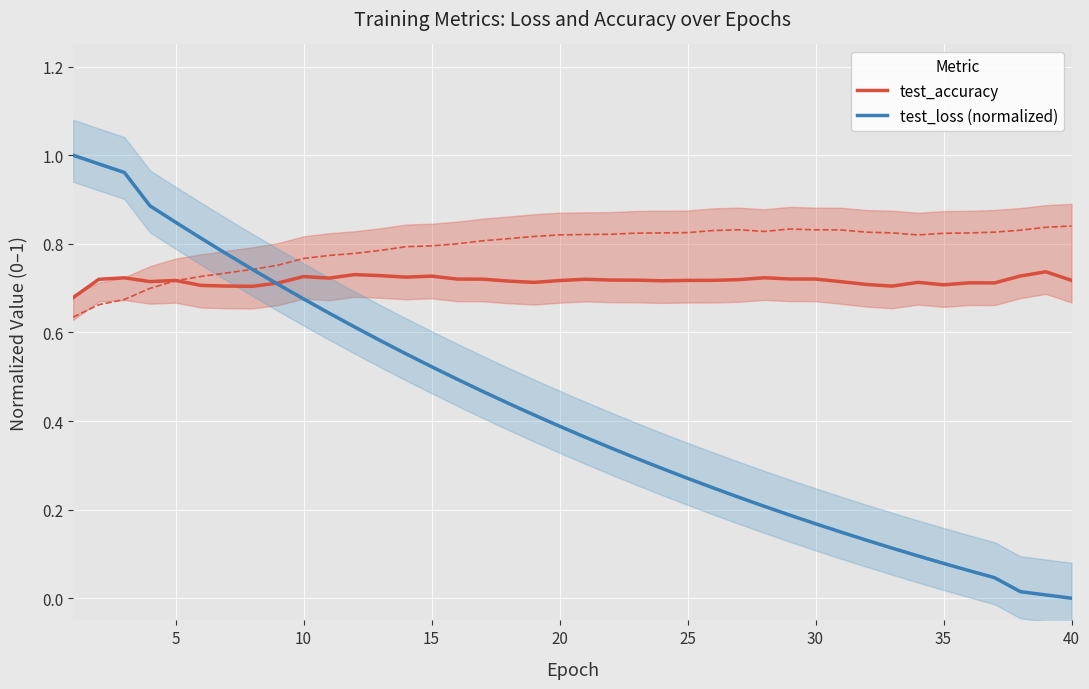

Count the number of data series in this chart.

2